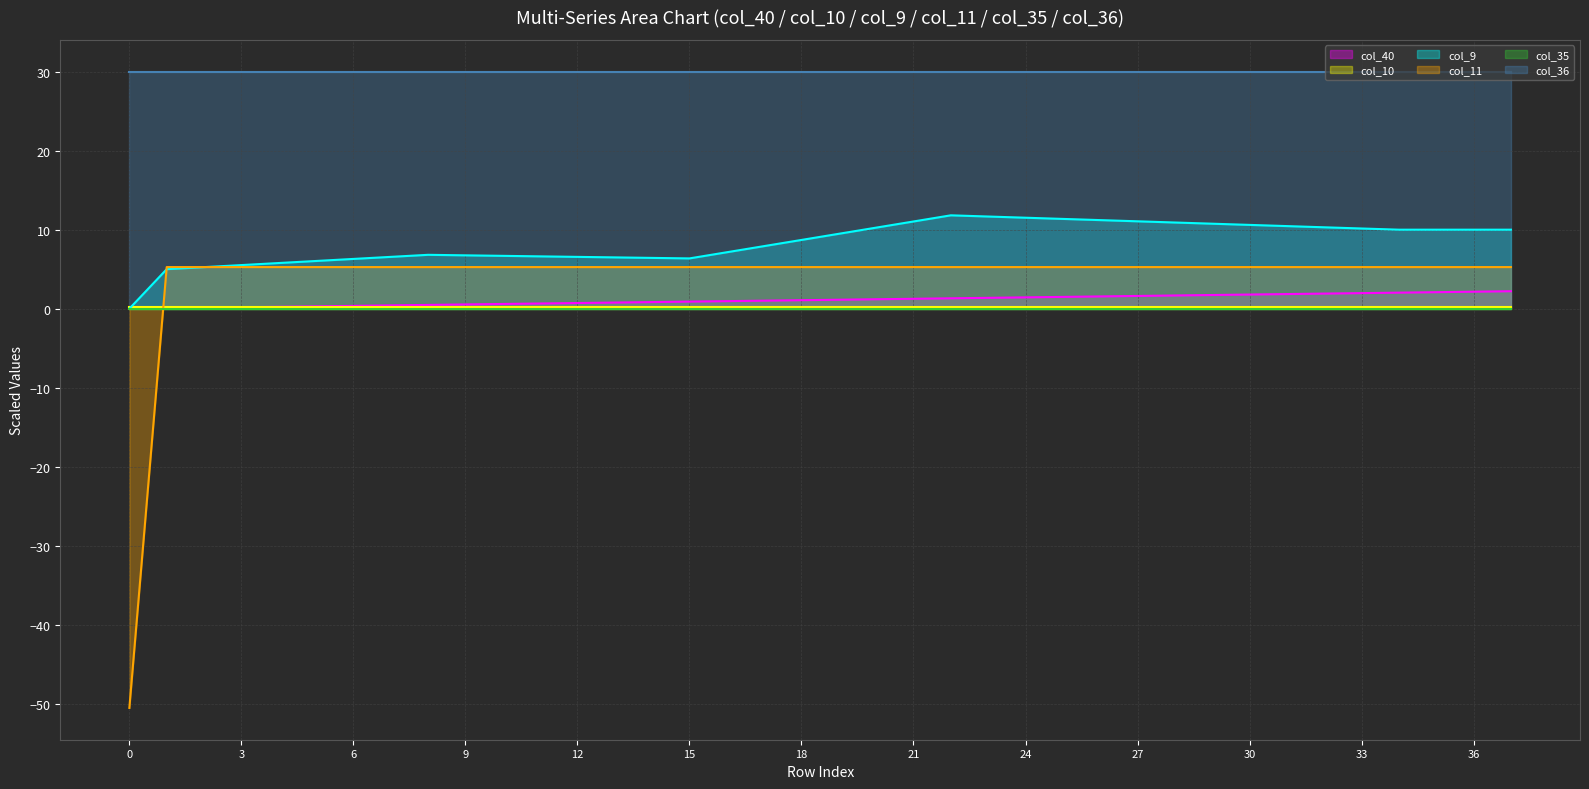

At how many categories does at least one series exceed 27?

38